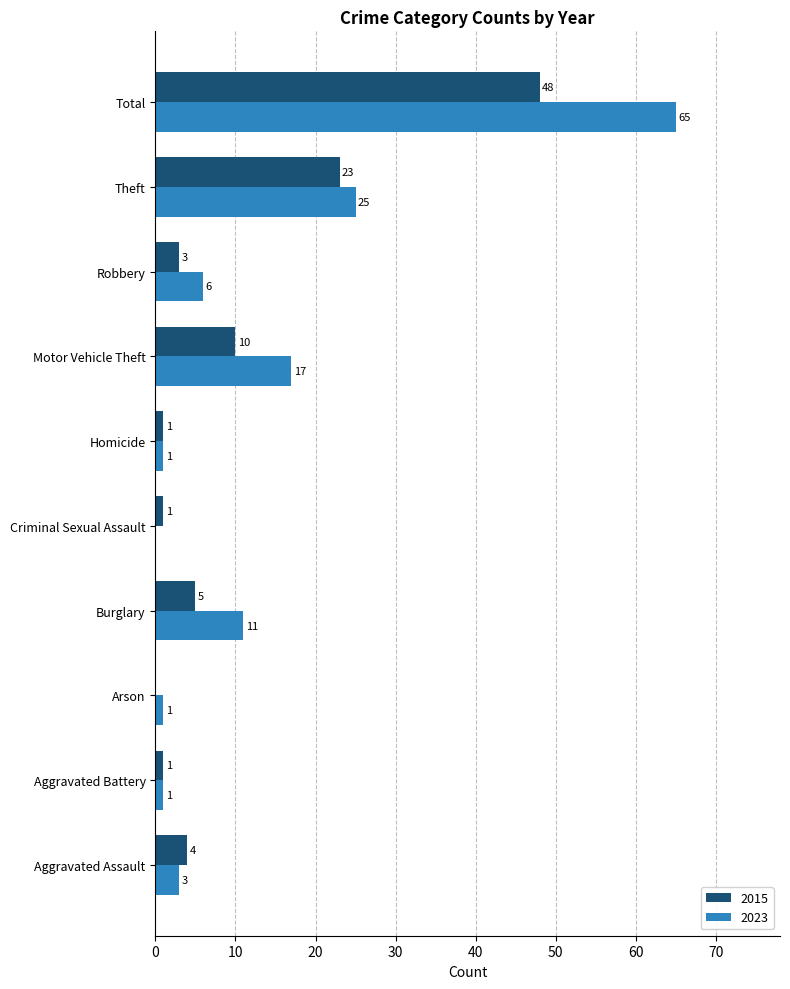

What is the sum of all 2015 values?

96